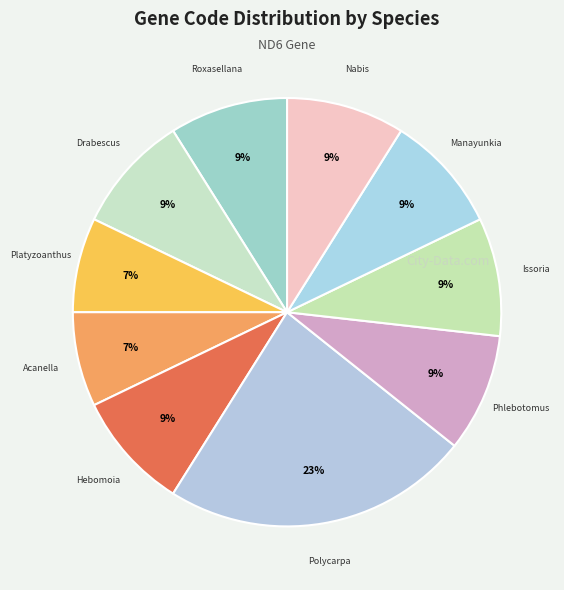

Which category has the smallest portion of the pie?

Platyzoanthus mussoides